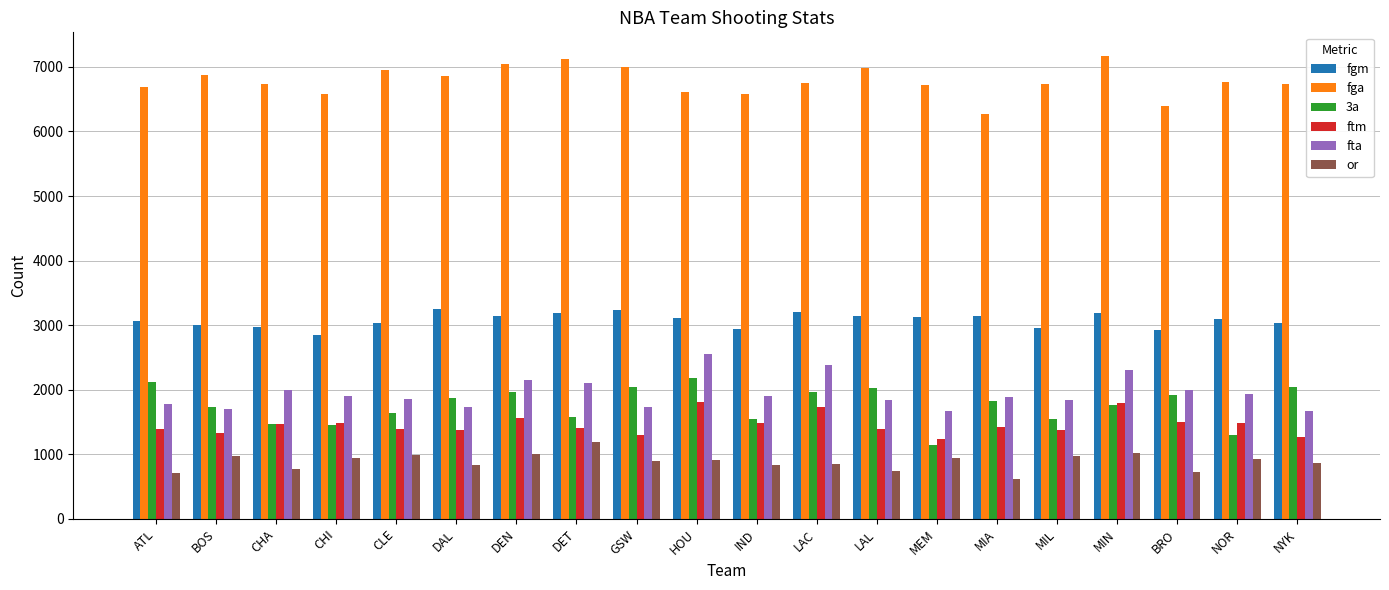

The value of fgm at GSW is 5785. True or false?

False